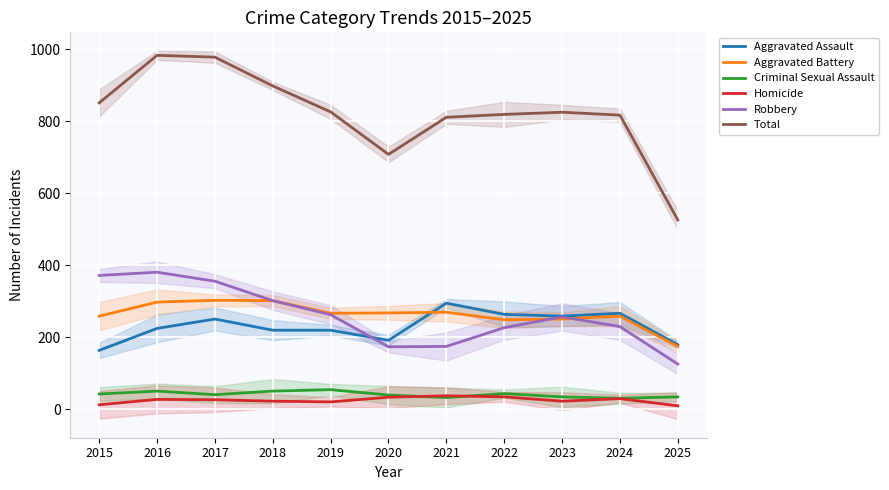

Is it true that Aggravated Battery equals 267 at 2019?

True